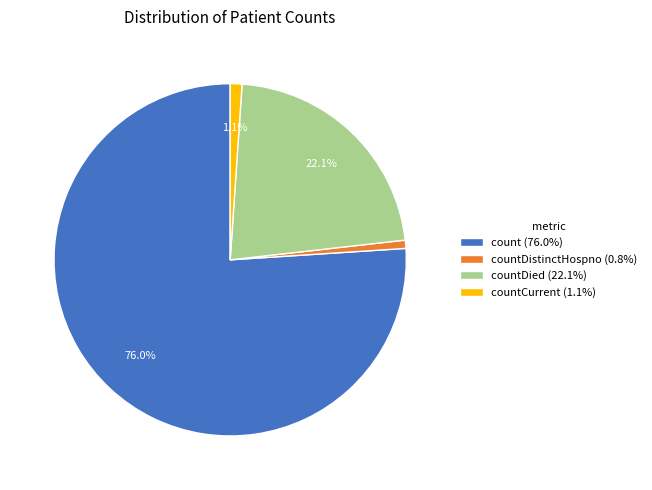

How many segments does this pie chart have?

4